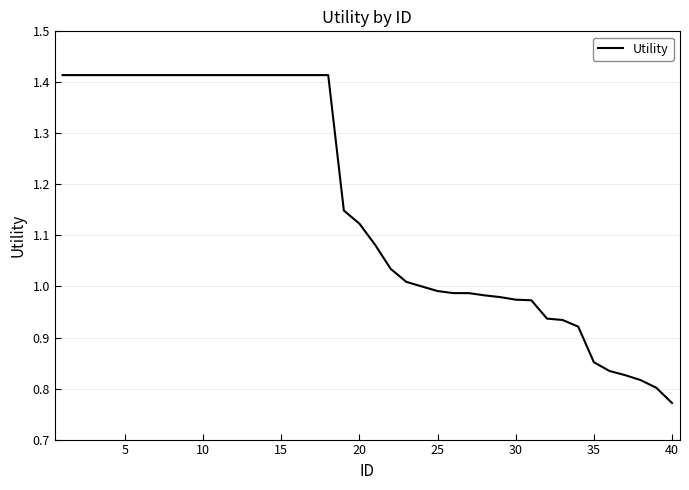

What is the difference between the maximum and minimum values?

0.6